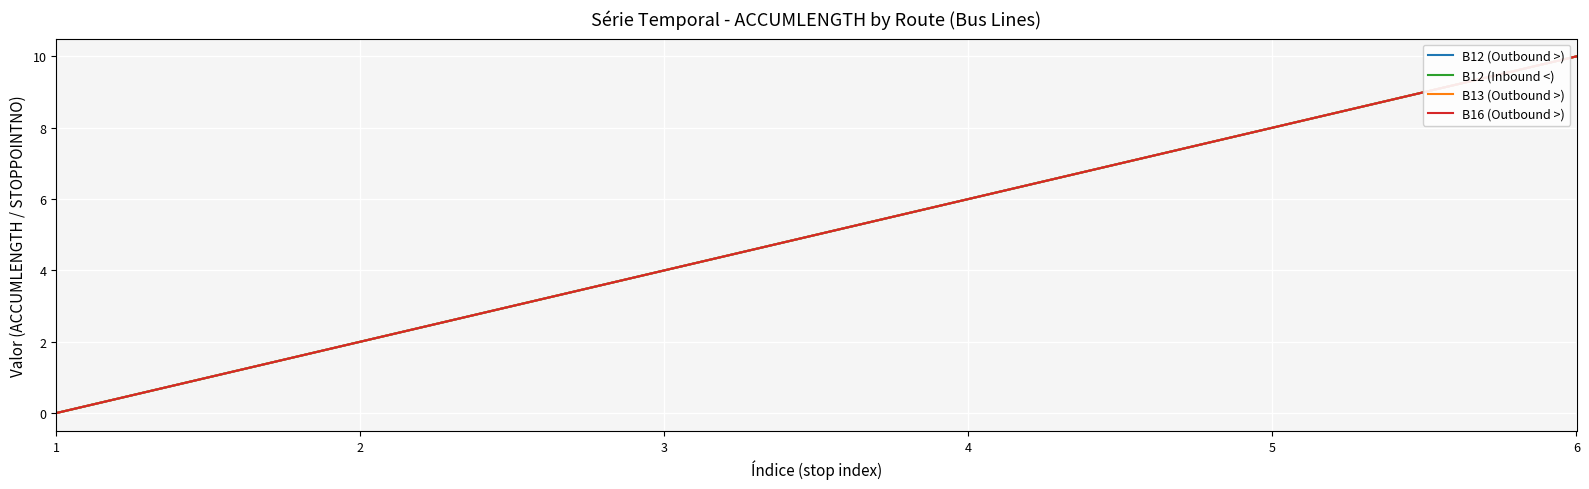

Does the chart display data point markers on the line(s)?

No